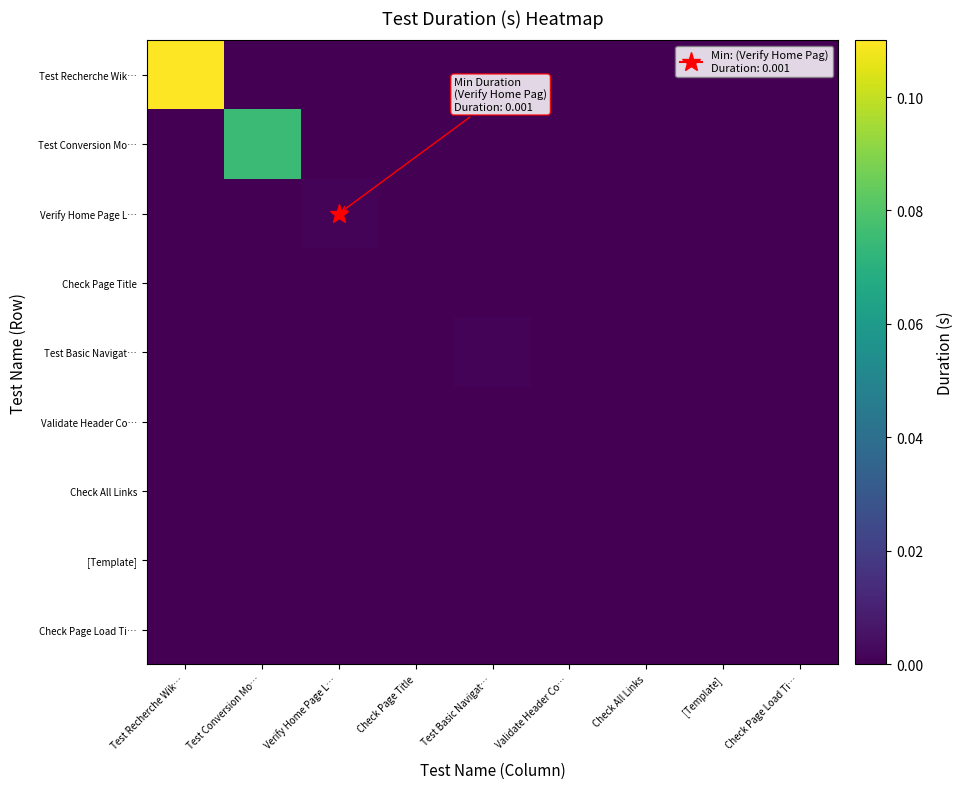

Reading left to right, list all the values displayed in this chart.

Test Recherche Wik…: Test Recherche Wik…=0.1	Test Conversion Mo…=0.0	Verify Home Page L…=0.0	Check Page Title=0.0	Test Basic Navigat…=0.0	Validate Header Co…=0.0	Check All Links=0.0	[Template]=0.0	Check Page Load Ti…=0.0
Test Conversion Mo…: Test Recherche Wik…=0.0	Test Conversion Mo…=0.1	Verify Home Page L…=0.0	Check Page Title=0.0	Test Basic Navigat…=0.0	Validate Header Co…=0.0	Check All Links=0.0	[Template]=0.0	Check Page Load Ti…=0.0
Verify Home Page L…: Test Recherche Wik…=0.0	Test Conversion Mo…=0.0	Verify Home Page L…=0.0	Check Page Title=0.0	Test Basic Navigat…=0.0	Validate Header Co…=0.0	Check All Links=0.0	[Template]=0.0	Check Page Load Ti…=0.0
Check Page Title: Test Recherche Wik…=0.0	Test Conversion Mo…=0.0	Verify Home Page L…=0.0	Check Page Title=0.0	Test Basic Navigat…=0.0	Validate Header Co…=0.0	Check All Links=0.0	[Template]=0.0	Check Page Load Ti…=0.0
Test Basic Navigat…: Test Recherche Wik…=0.0	Test Conversion Mo…=0.0	Verify Home Page L…=0.0	Check Page Title=0.0	Test Basic Navigat…=0.0	Validate Header Co…=0.0	Check All Links=0.0	[Template]=0.0	Check Page Load Ti…=0.0
Validate Header Co…: Test Recherche Wik…=0.0	Test Conversion Mo…=0.0	Verify Home Page L…=0.0	Check Page Title=0.0	Test Basic Navigat…=0.0	Validate Header Co…=0.0	Check All Links=0.0	[Template]=0.0	Check Page Load Ti…=0.0
Check All Links: Test Recherche Wik…=0.0	Test Conversion Mo…=0.0	Verify Home Page L…=0.0	Check Page Title=0.0	Test Basic Navigat…=0.0	Validate Header Co…=0.0	Check All Links=0.0	[Template]=0.0	Check Page Load Ti…=0.0
[Template]: Test Recherche Wik…=0.0	Test Conversion Mo…=0.0	Verify Home Page L…=0.0	Check Page Title=0.0	Test Basic Navigat…=0.0	Validate Header Co…=0.0	Check All Links=0.0	[Template]=0.0	Check Page Load Ti…=0.0
Check Page Load Ti…: Test Recherche Wik…=0.0	Test Conversion Mo…=0.0	Verify Home Page L…=0.0	Check Page Title=0.0	Test Basic Navigat…=0.0	Validate Header Co…=0.0	Check All Links=0.0	[Template]=0.0	Check Page Load Ti…=0.0